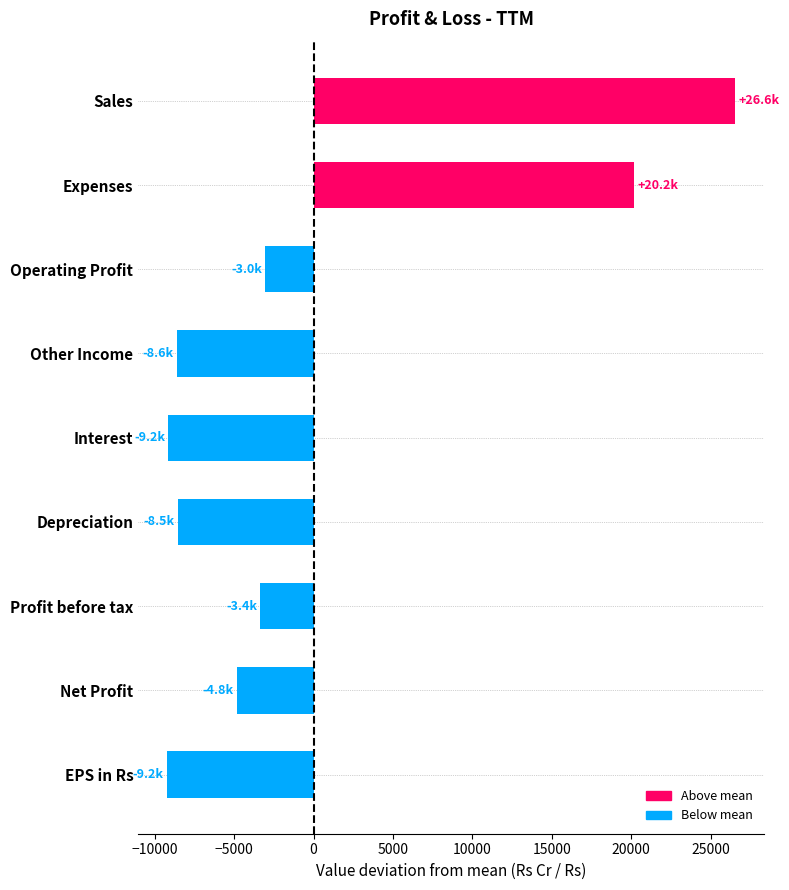

What is the difference between the values at Net Profit and Profit before tax?

1471.0